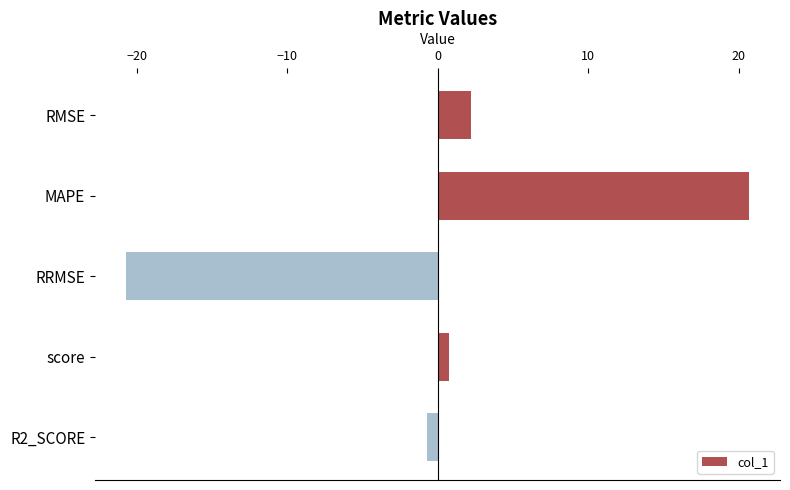

True or false: the data shows 2.2 at RMSE.

True